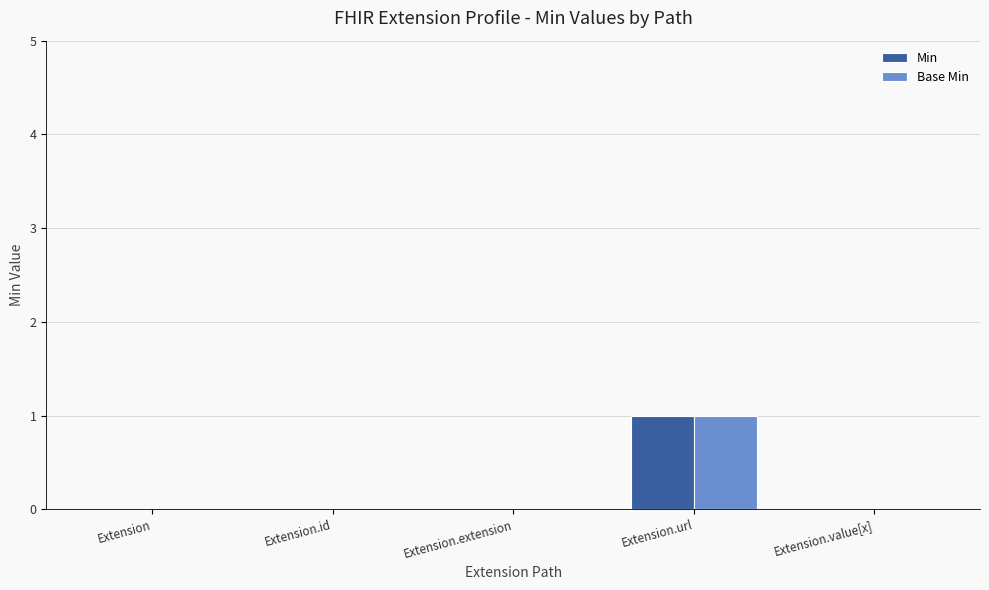

Count the number of data series in this chart.

2